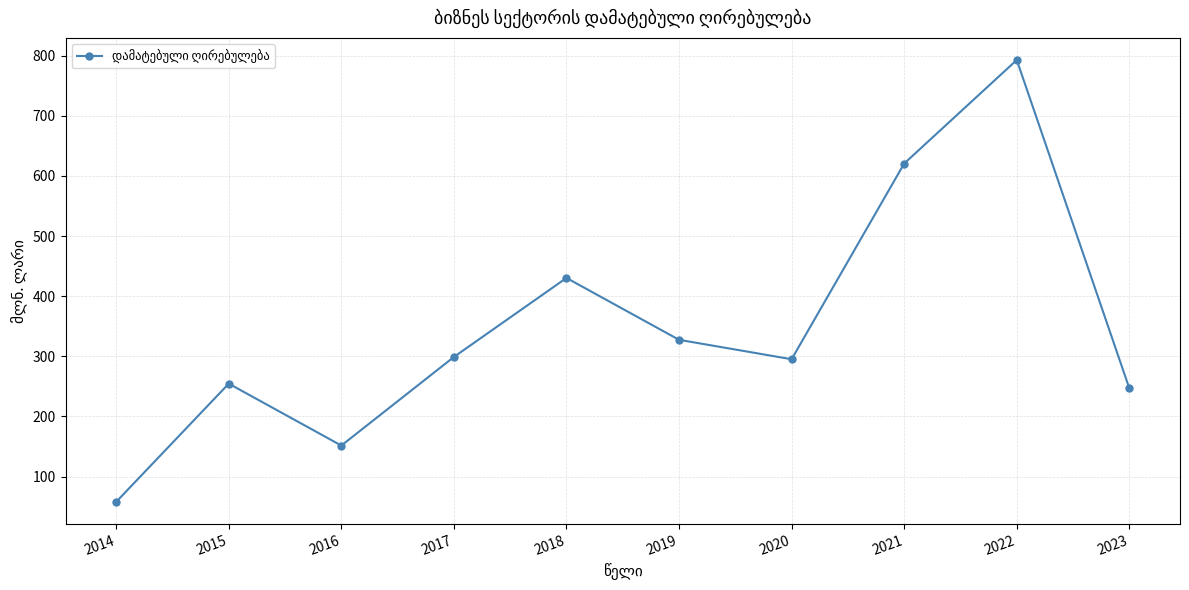

Is this an area chart (filled region under the line)?

No